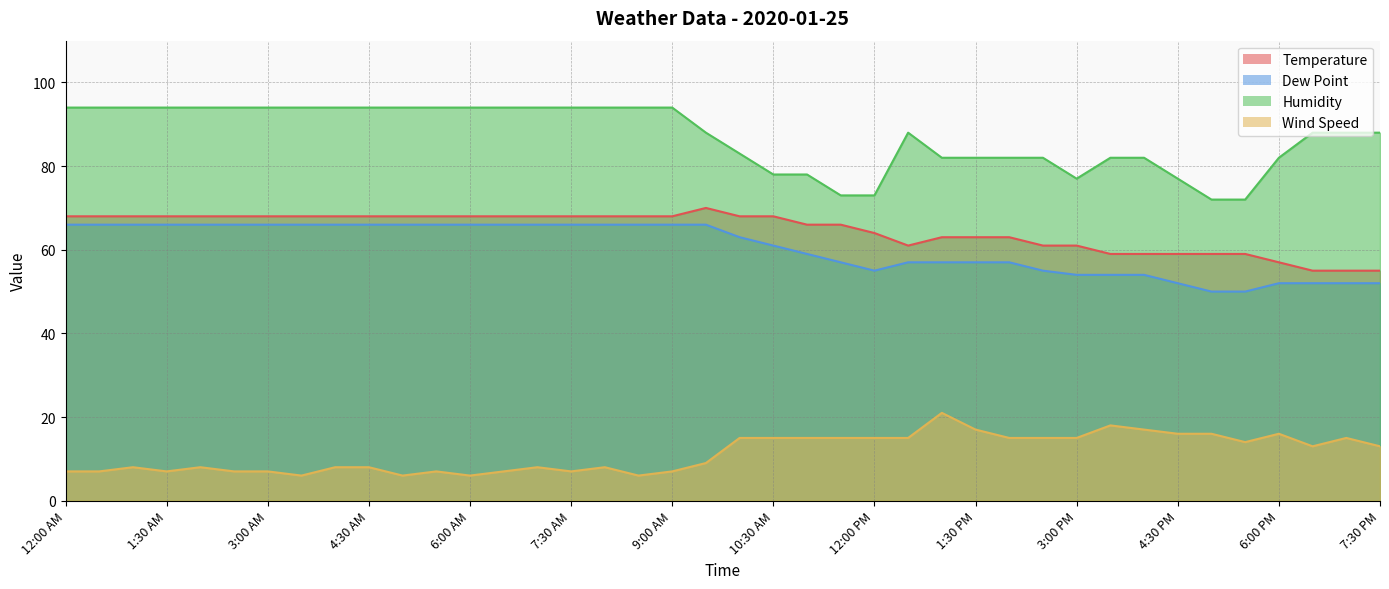

What is the average value of the Temperature series?

65